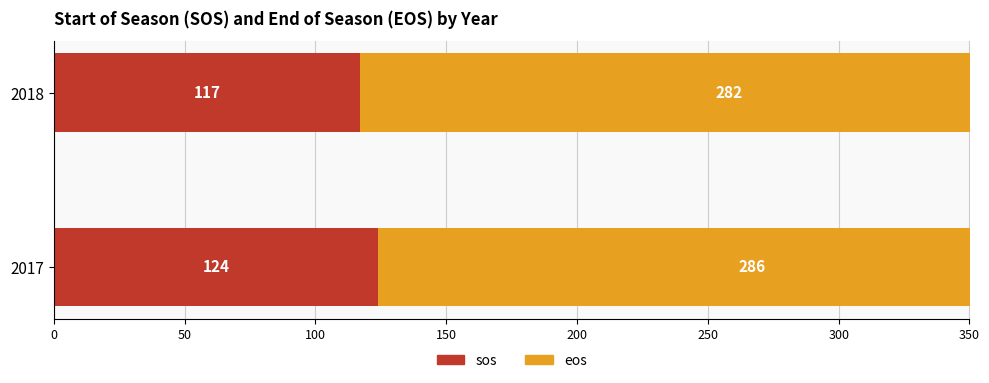

Rank the series by their maximum value, from highest to lowest.

eos, sos